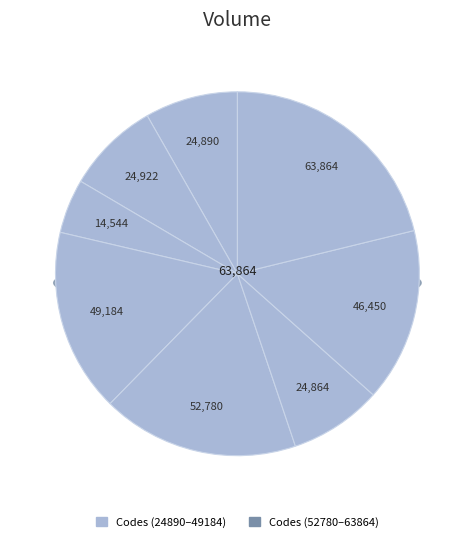

To the nearest percent, what is the difference between the largest and smallest slice percentages?

16%